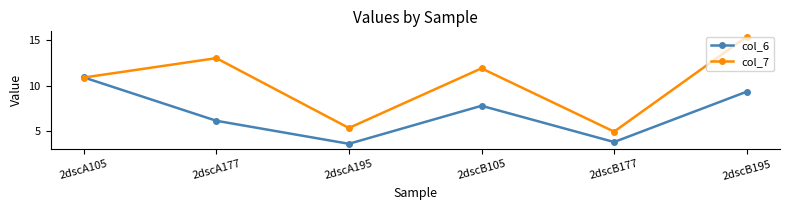

At which category does the chart reach its minimum across all series?

2dscA195